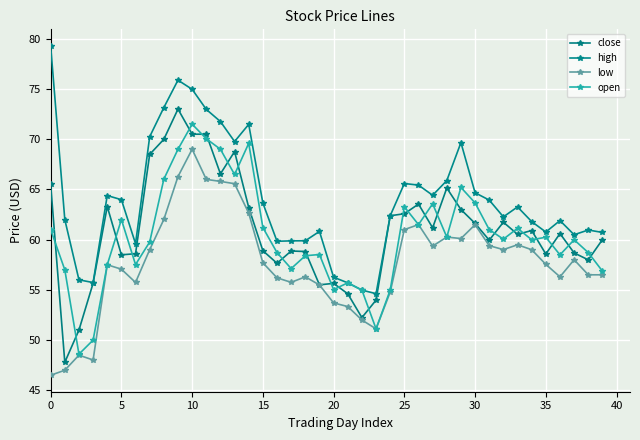

What is the maximum value shown in the chart?

79.3